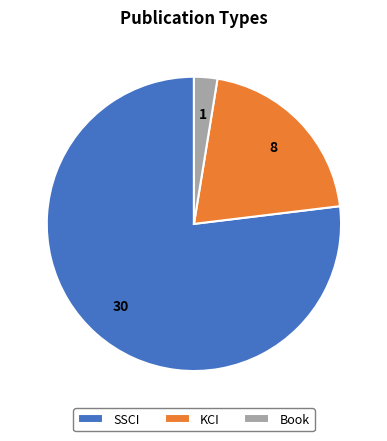

Which slice is the largest?

SSCI